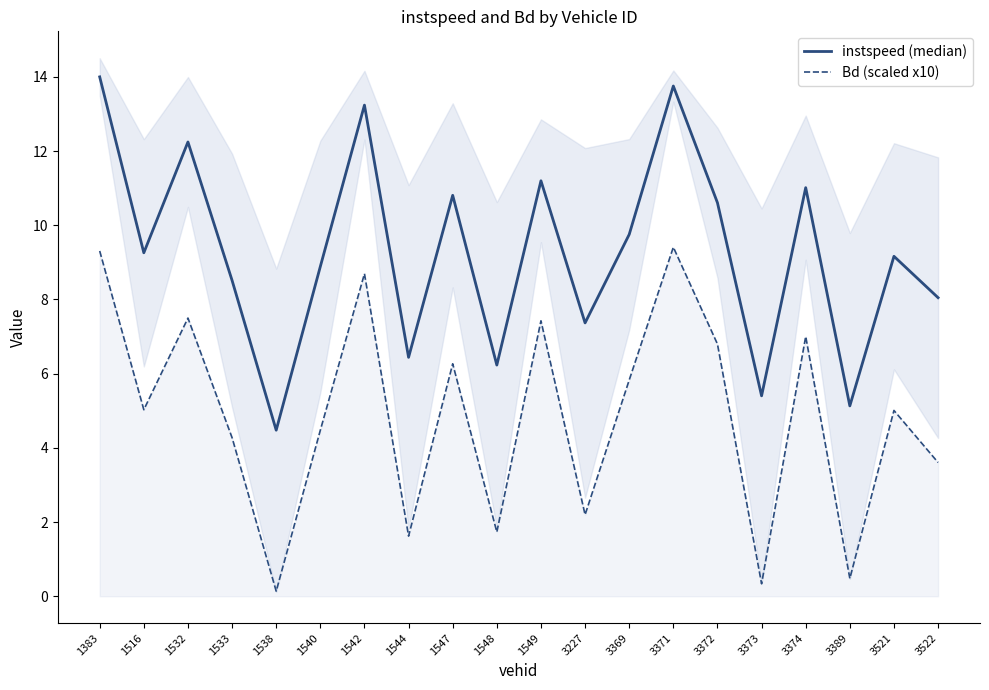

In instspeed (median), how many points are lower than both neighbors (excluding endpoints)?

7